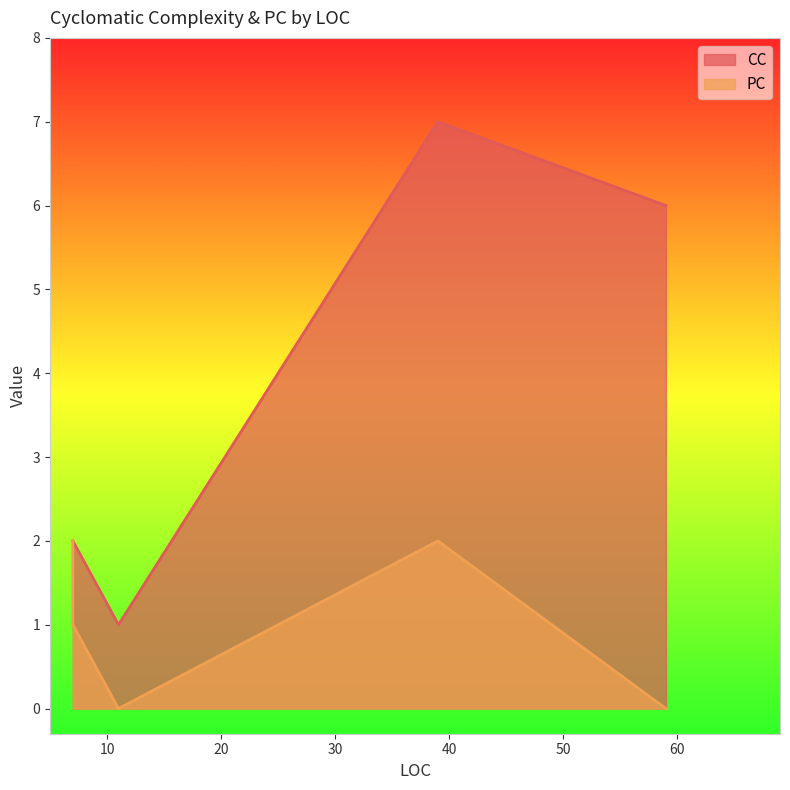

Which category has the highest value across all series?

39